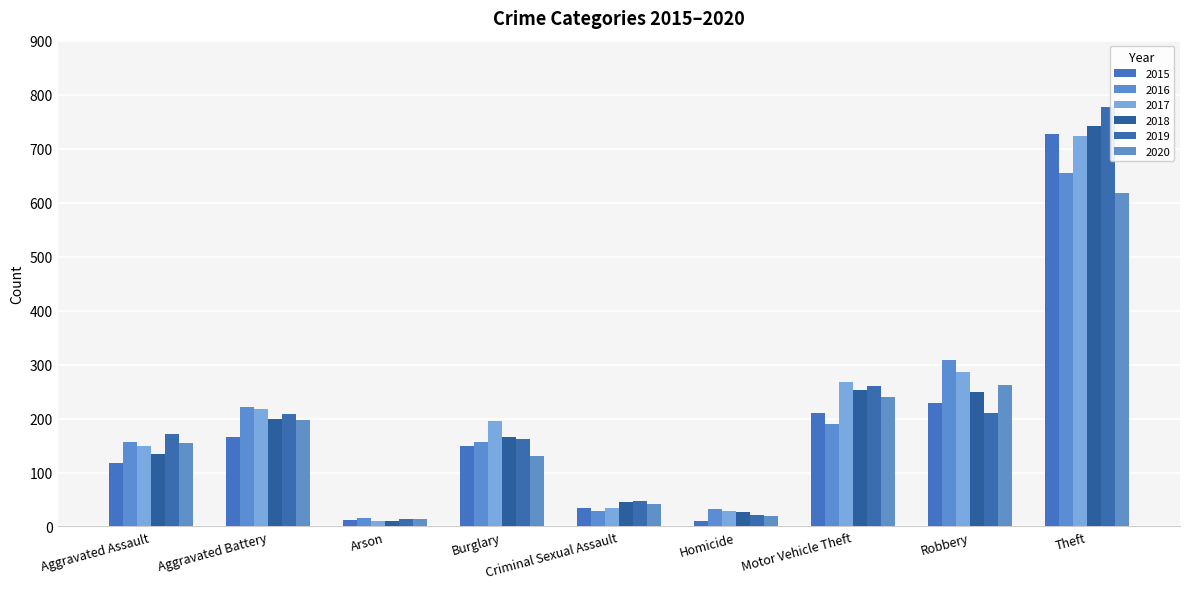

Where does the 2020 series first go above 155?

Aggravated Battery